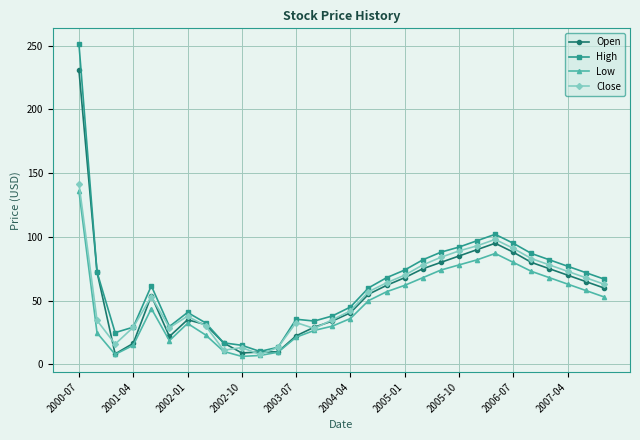

True or false: Low has more than 2 interior local peaks.

True